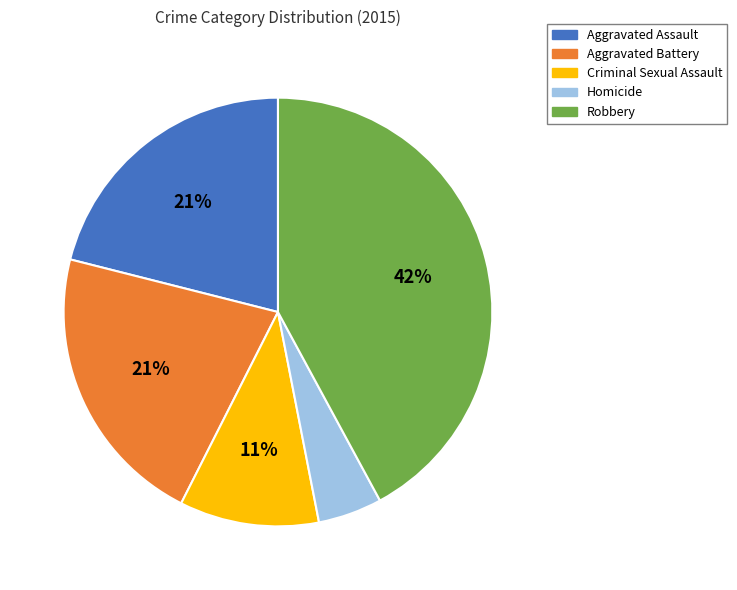

The Aggravated Battery slice represents 27% of the pie. True or false?

False